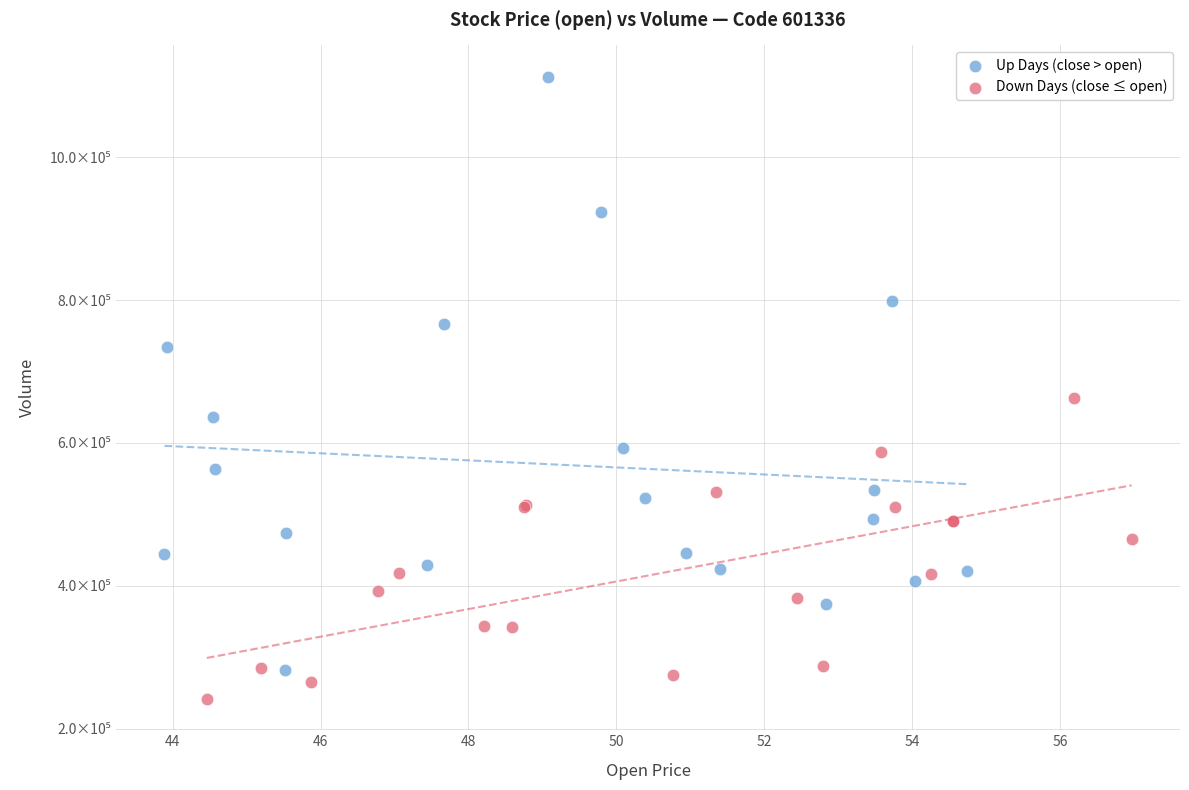

Which series reaches the minimum Y coordinate?

Down Days (close ≤ open)